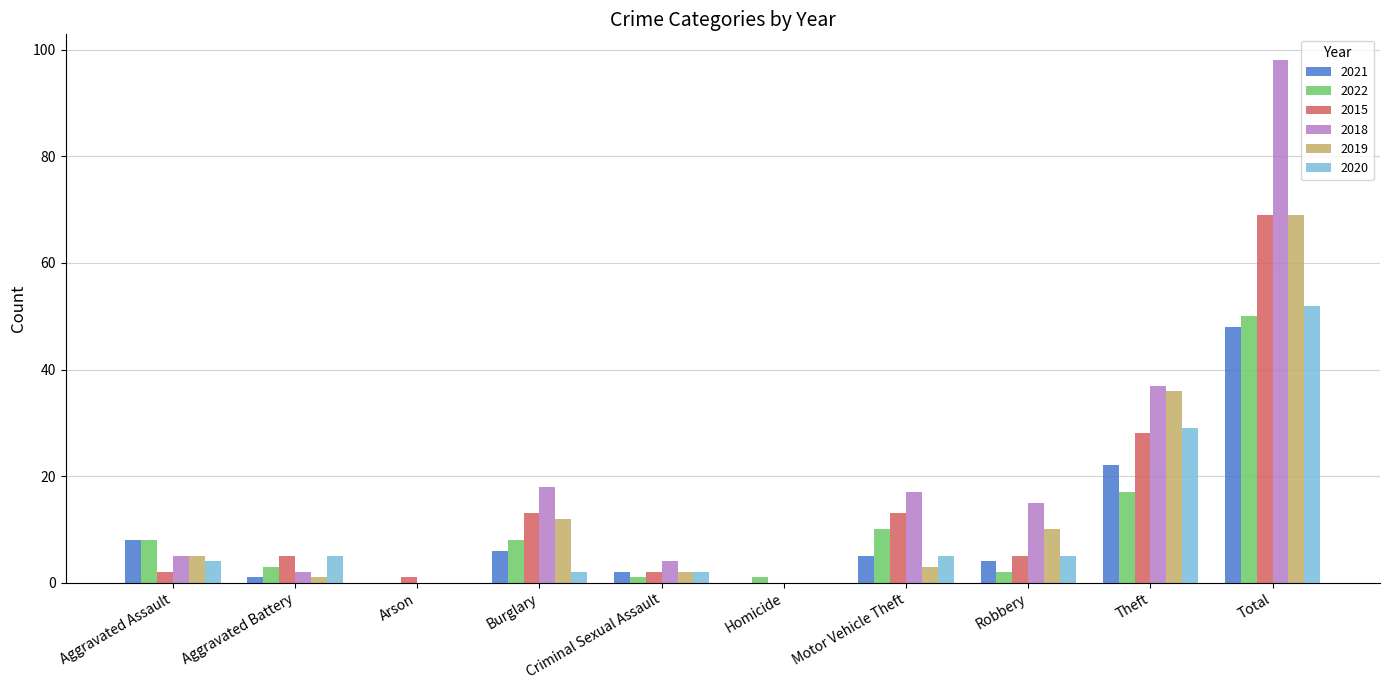

What are all the series names shown in the legend?

2021, 2022, 2015, 2018, 2019, 2020